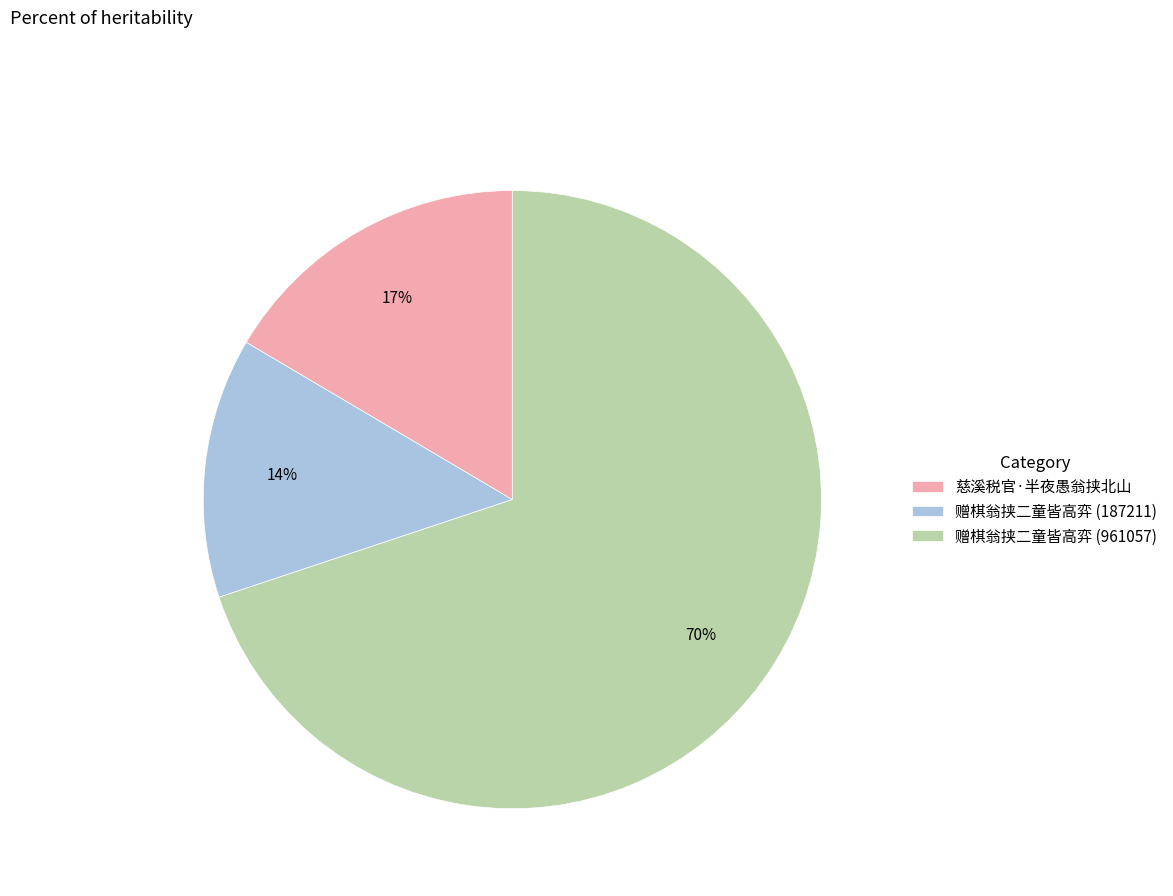

To the nearest percent, what percentage of the pie is 赠棋翁挟二童皆高弈 (187211)?

14%